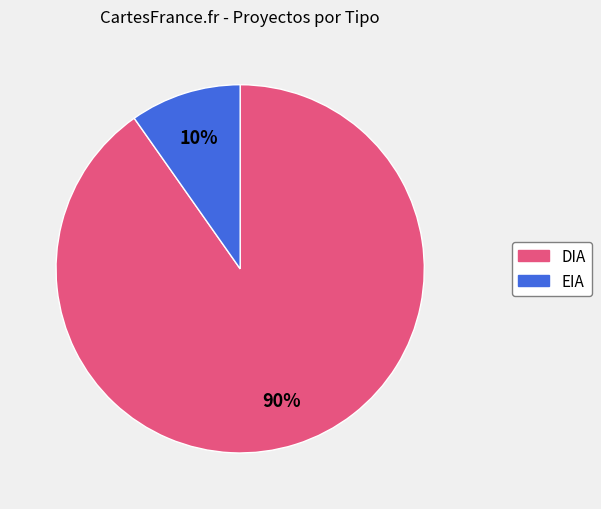

Which has a higher value, EIA or DIA?

DIA